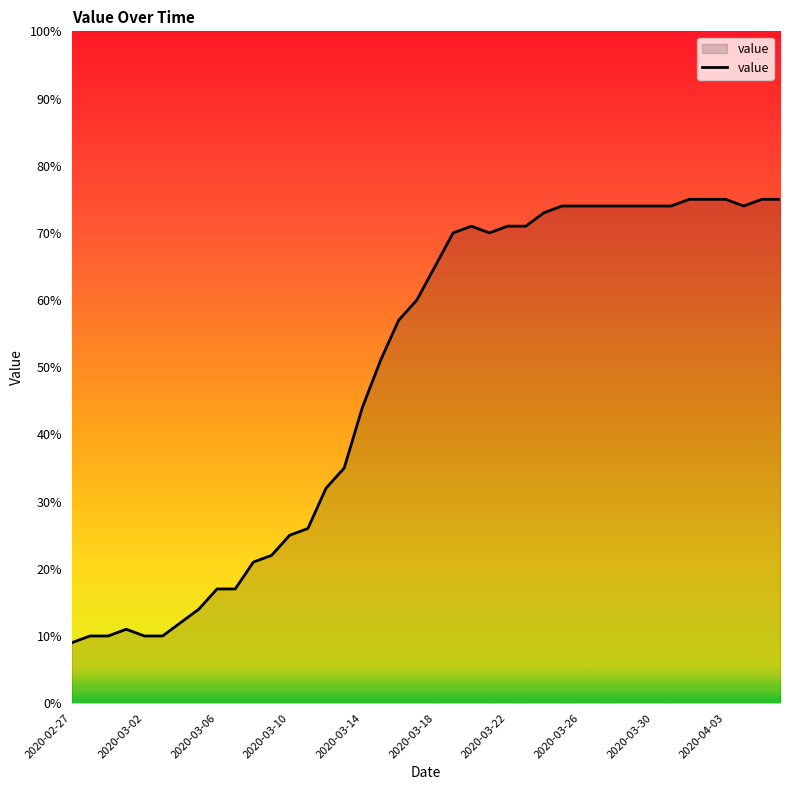

What is the maximum value shown in the chart?

75